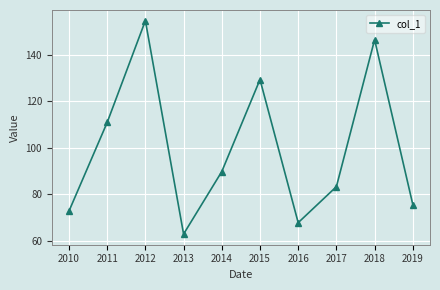

List the labels in order of value, largest first.

2012, 2018, 2015, 2011, 2014, 2017, 2019, 2010, 2016, 2013